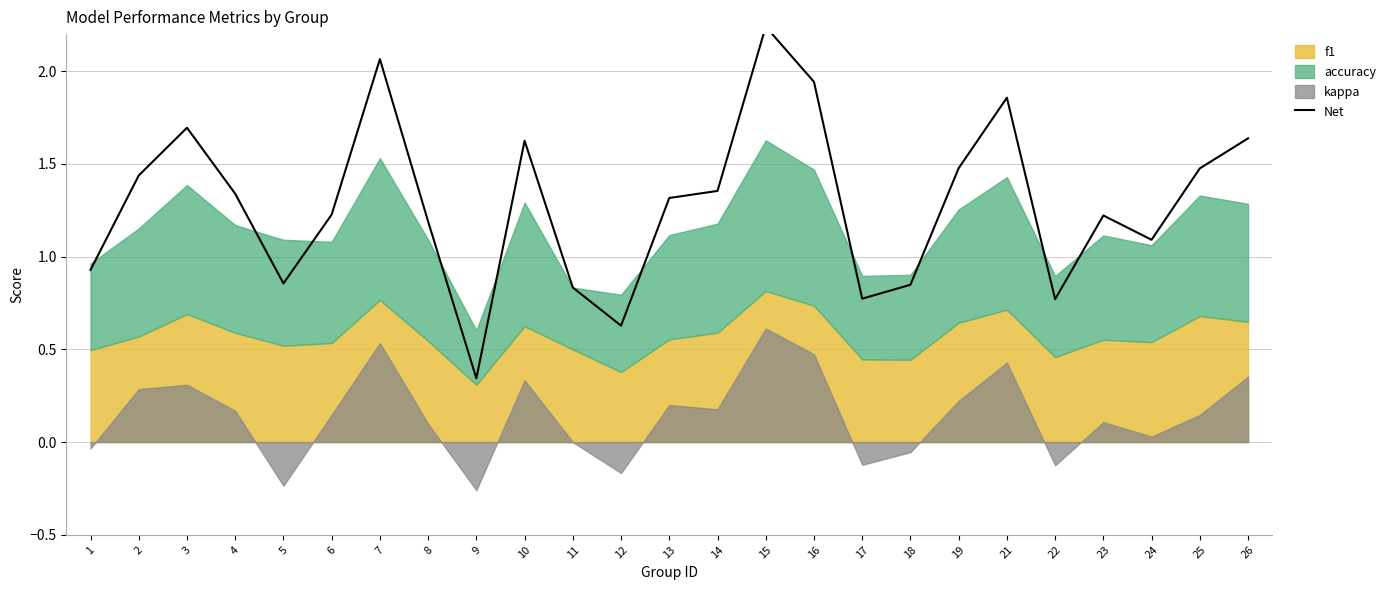

True or false: there are more than 2 points higher than both neighbors.

True